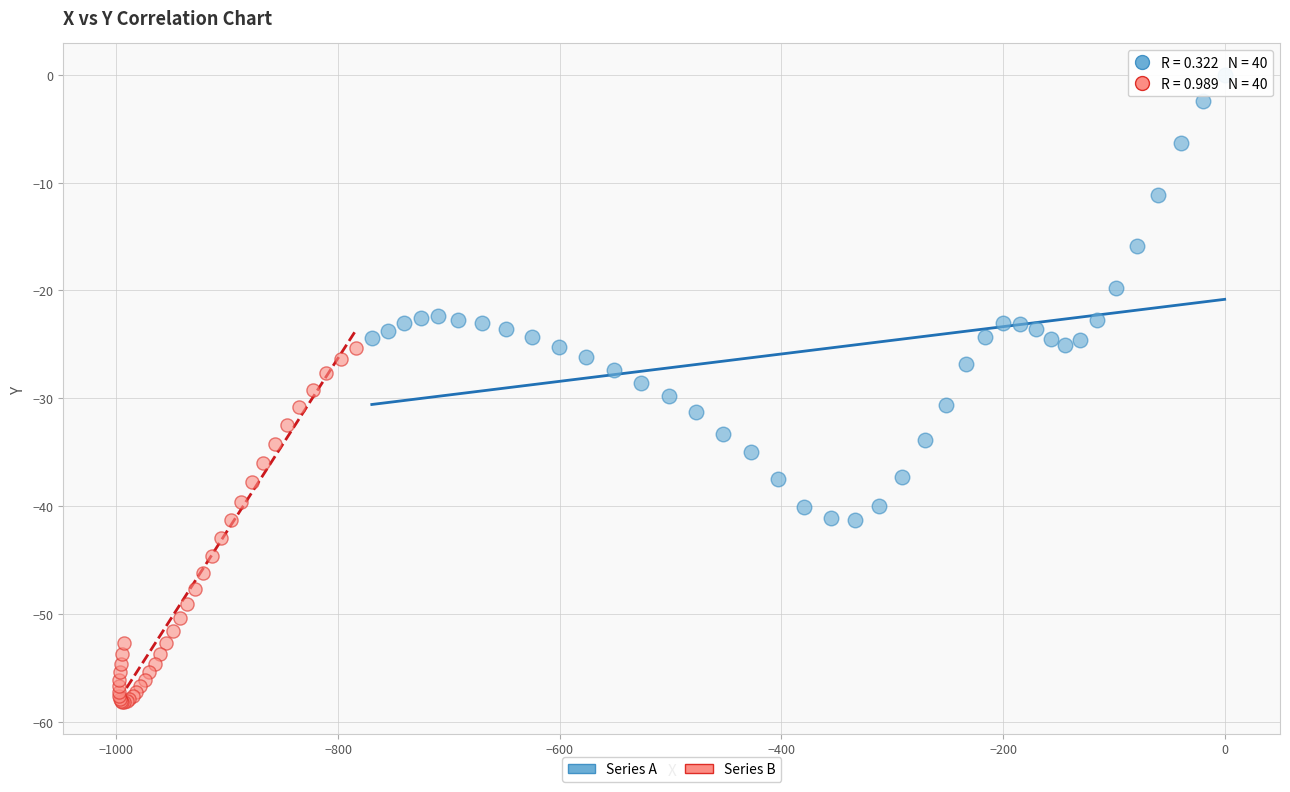

Which series contains the highest Y value?

Series A